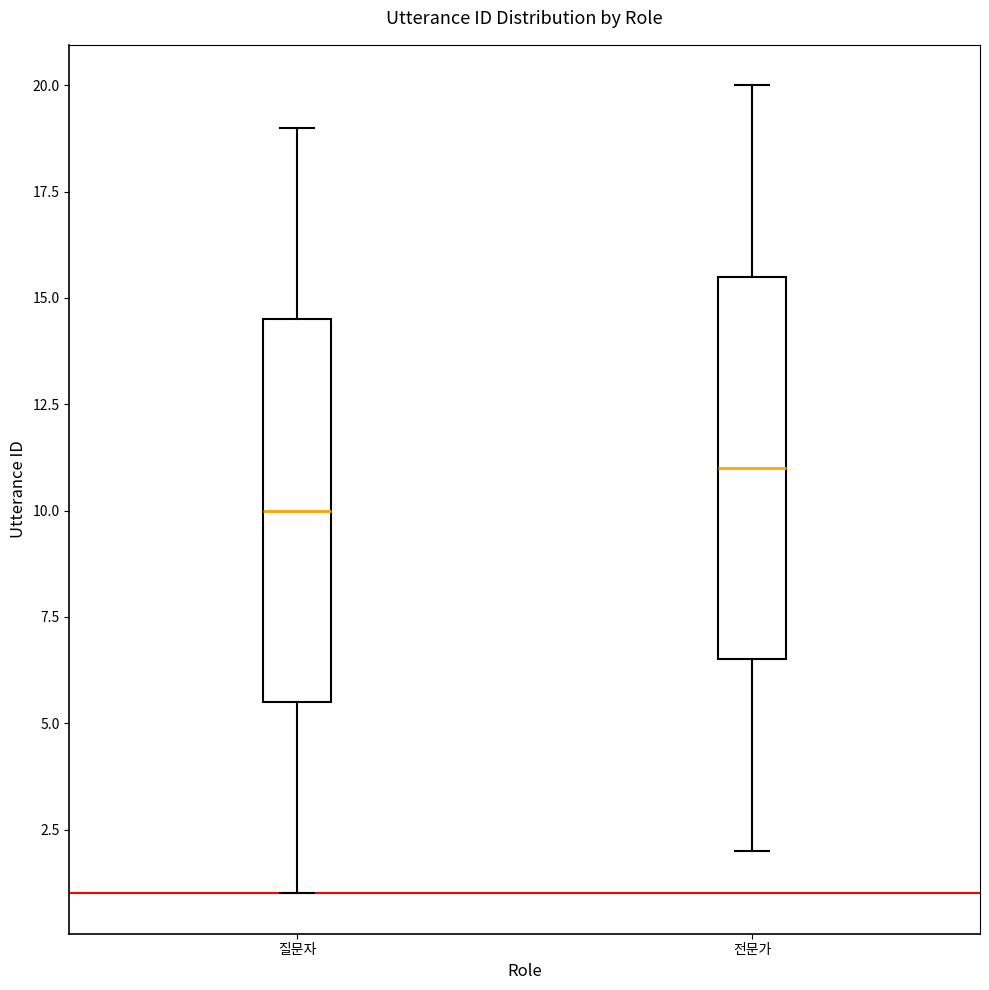

Where does the upper whisker of the box for 전문가 end on the y-axis? The values are not printed on the chart, so give them approximately, as read against the axis.

20.0